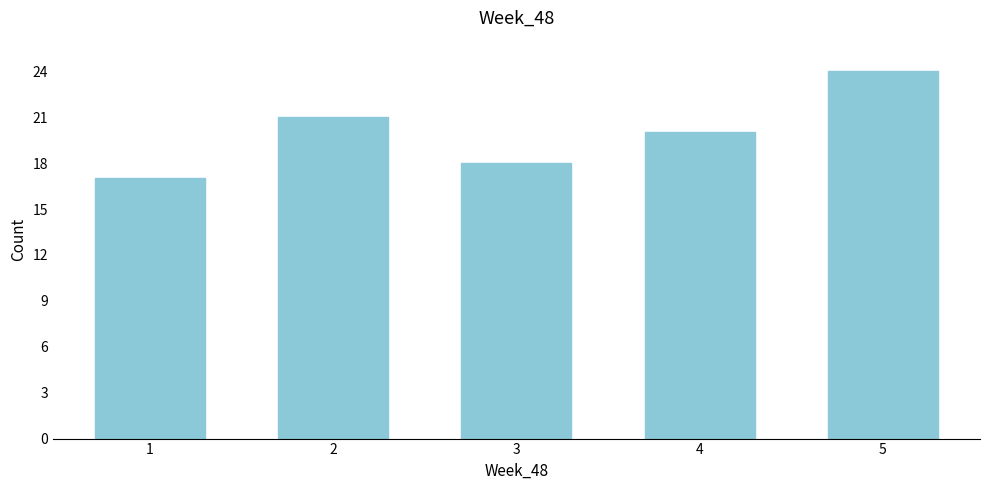

Reading left to right, extract all data points from this chart.

17	21	18	20	24